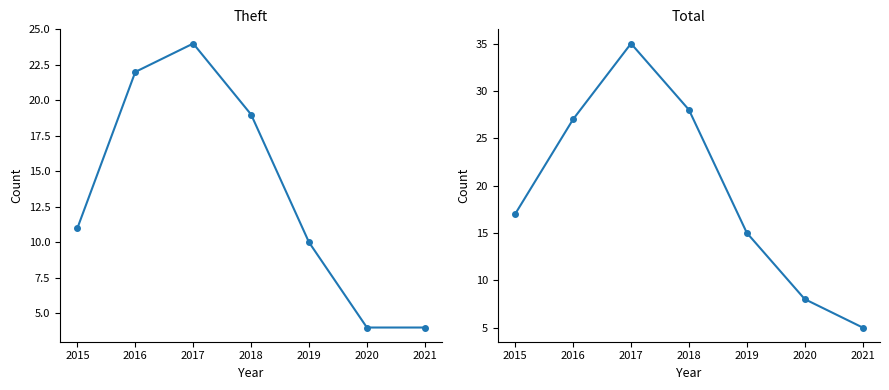

Reading left to right, what are all the values shown in this chart?

Theft: 2015=11	2016=22	2017=24	2018=19	2019=10	2020=4	2021=4
Total: 2015=17	2016=27	2017=35	2018=28	2019=15	2020=8	2021=5